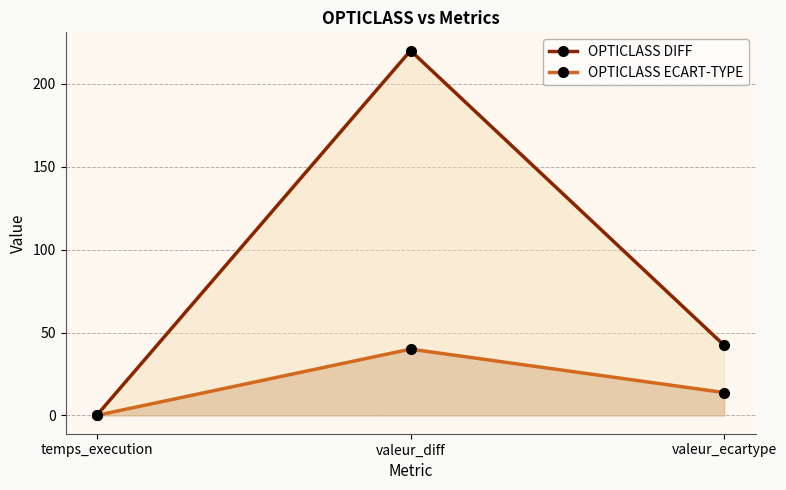

List the series in order of their overall mean, highest first.

OPTICLASS DIFF, OPTICLASS ECART-TYPE